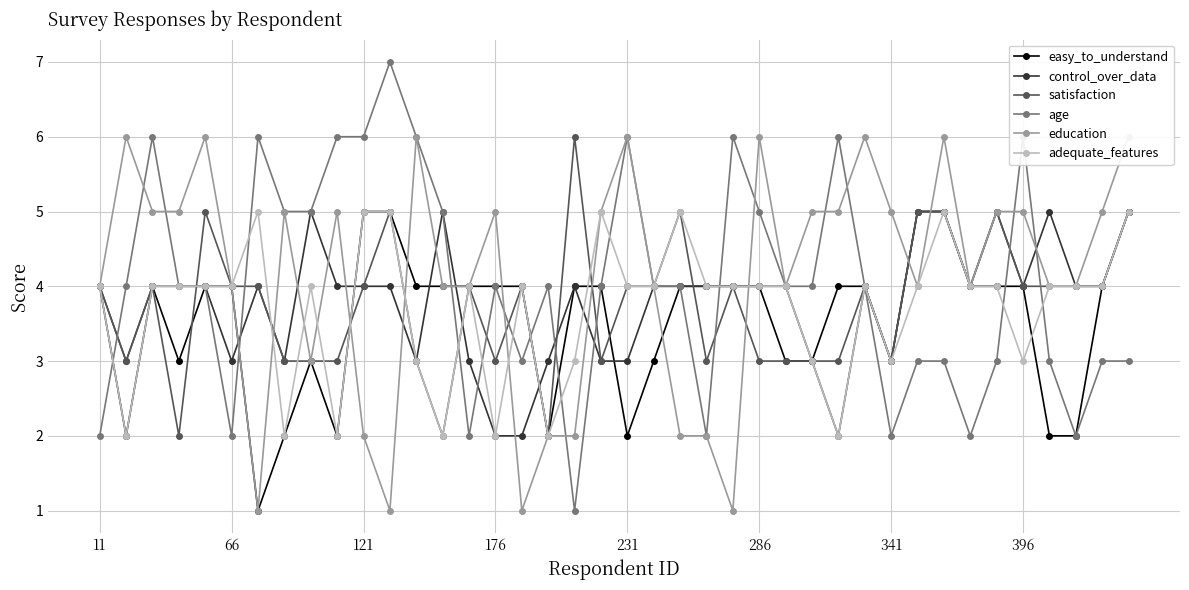

What is the sum of the adequate_features values at 19 and 34?

9